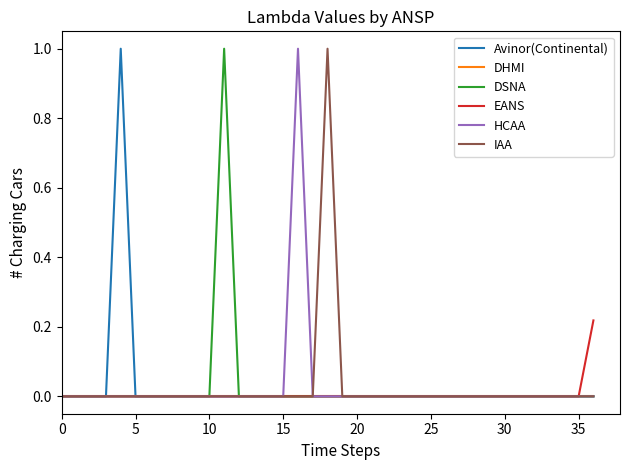

What is the greatest value displayed?

1.0